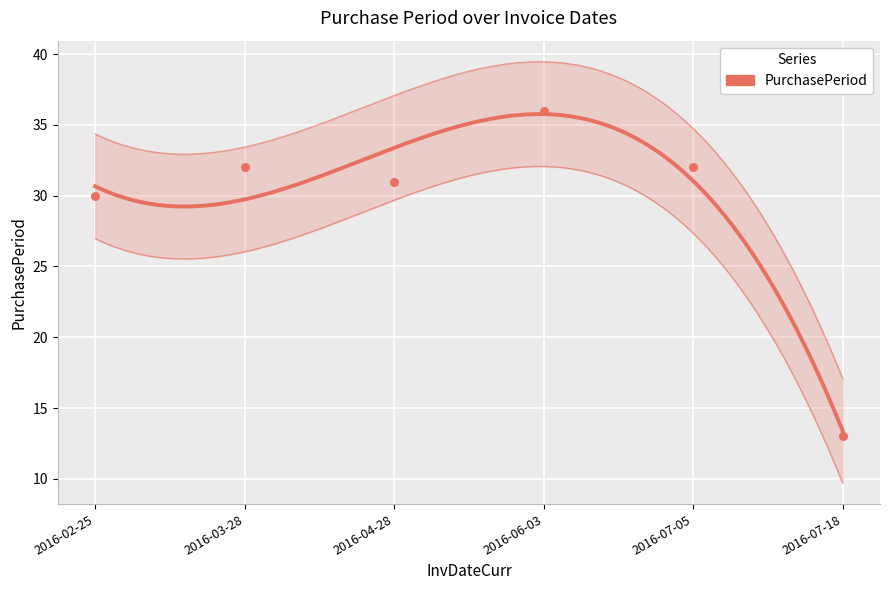

What is the change in value from 2016-02-25 to 2016-04-28?

+1